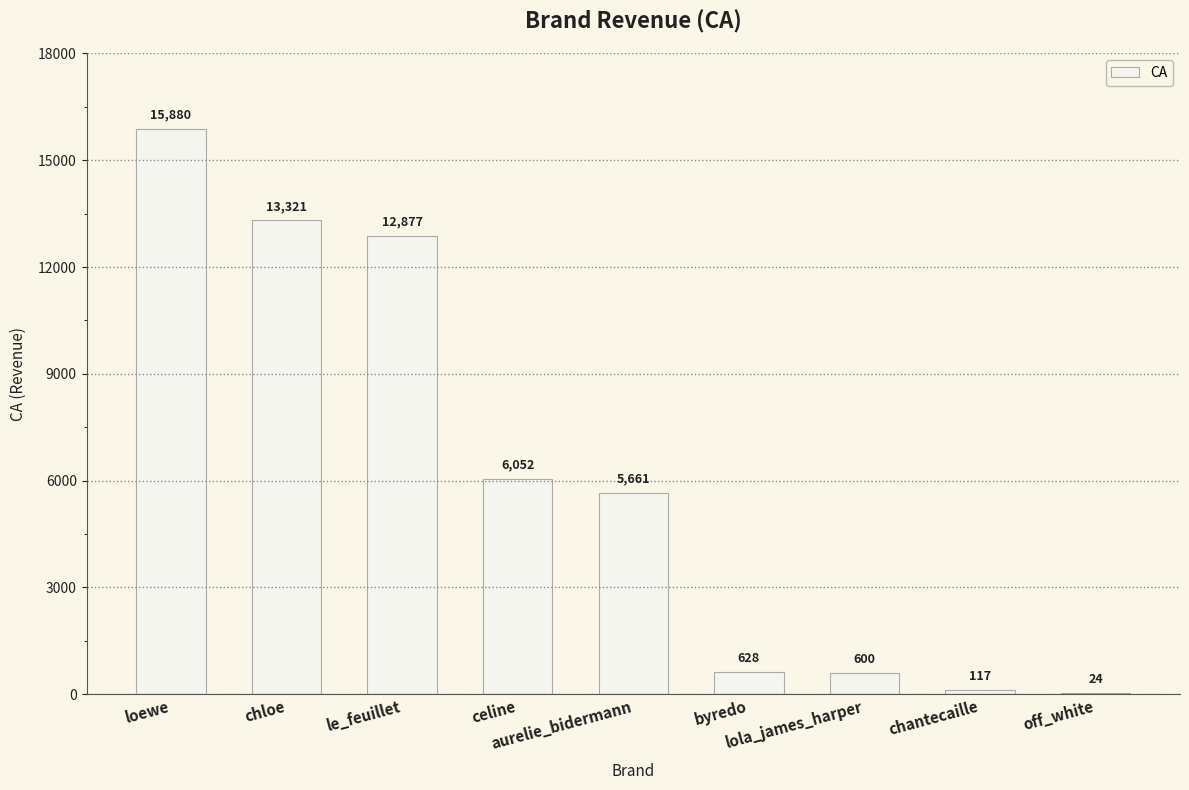

What is the average value?

6128.8